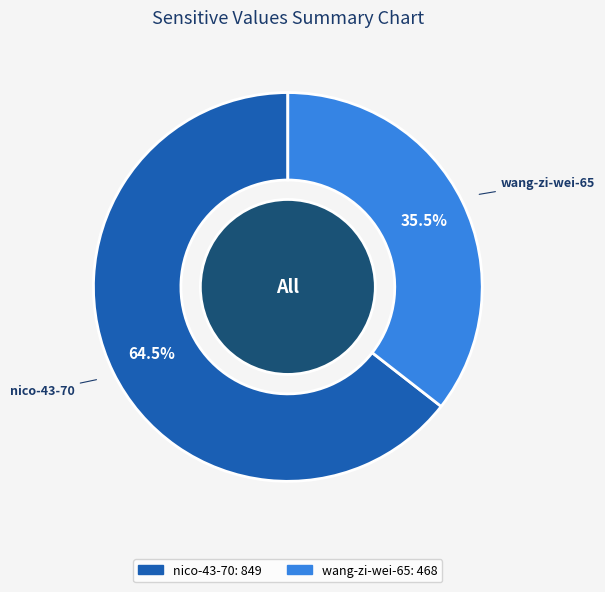

Rank the categories by value from highest to lowest.

nico-43-70, wang-zi-wei-65